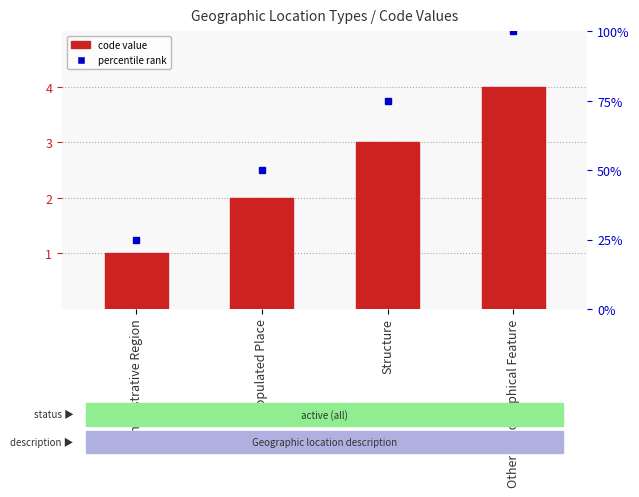

True or false: the data shows 0 at Administrative Region.

False